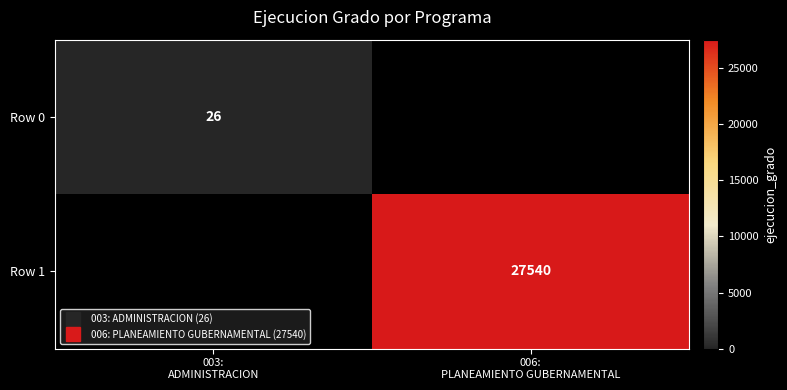

What is the smallest value displayed?

26.0